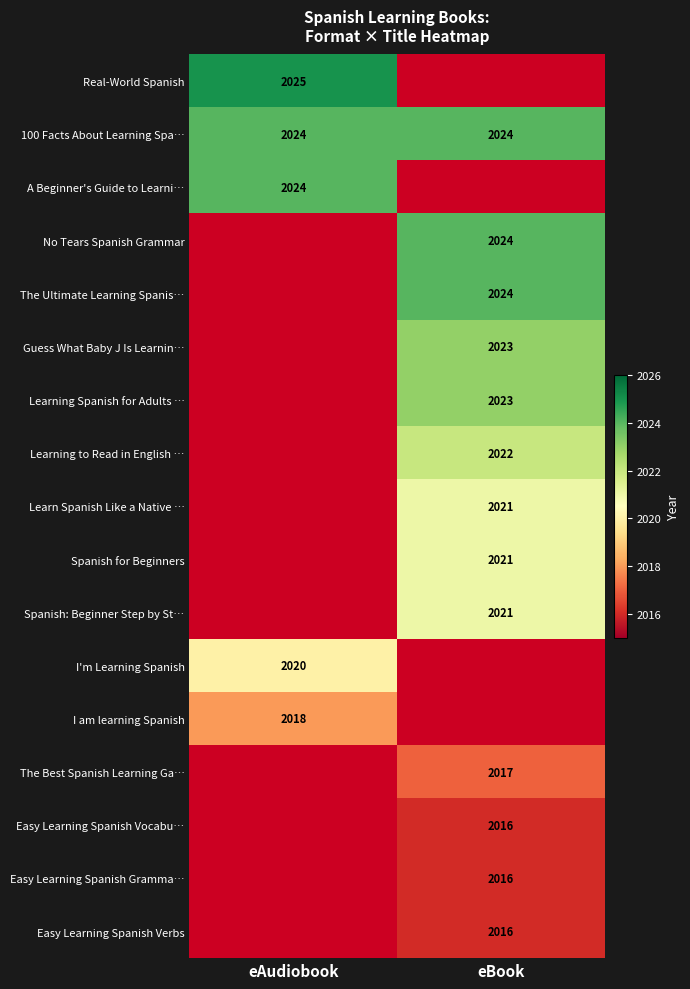

Is it true that I'm Learning Spanish equals 406 at eAudiobook?

False